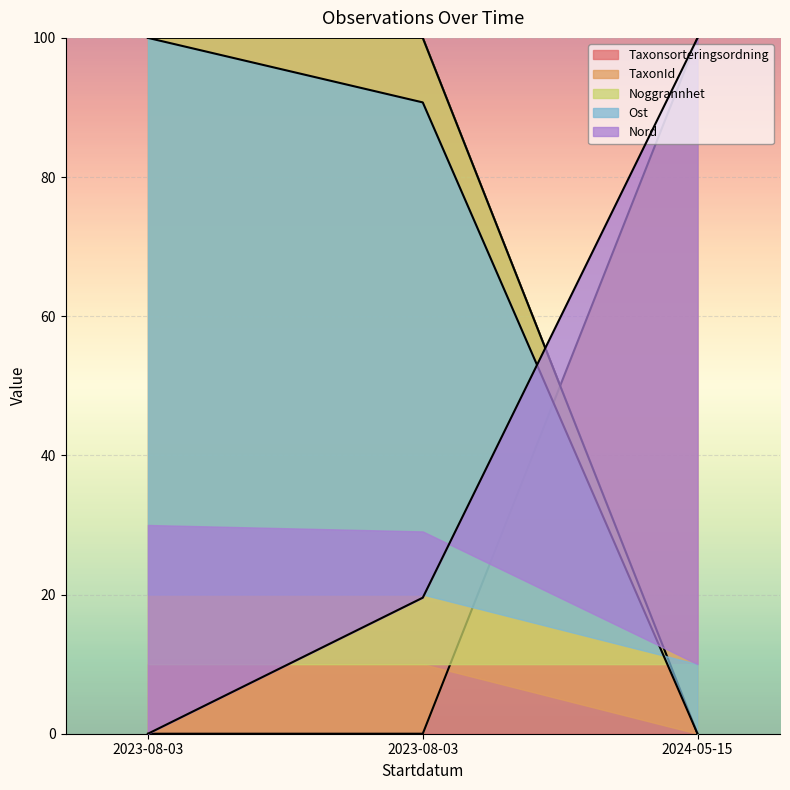

Count the number of categories in the chart.

3